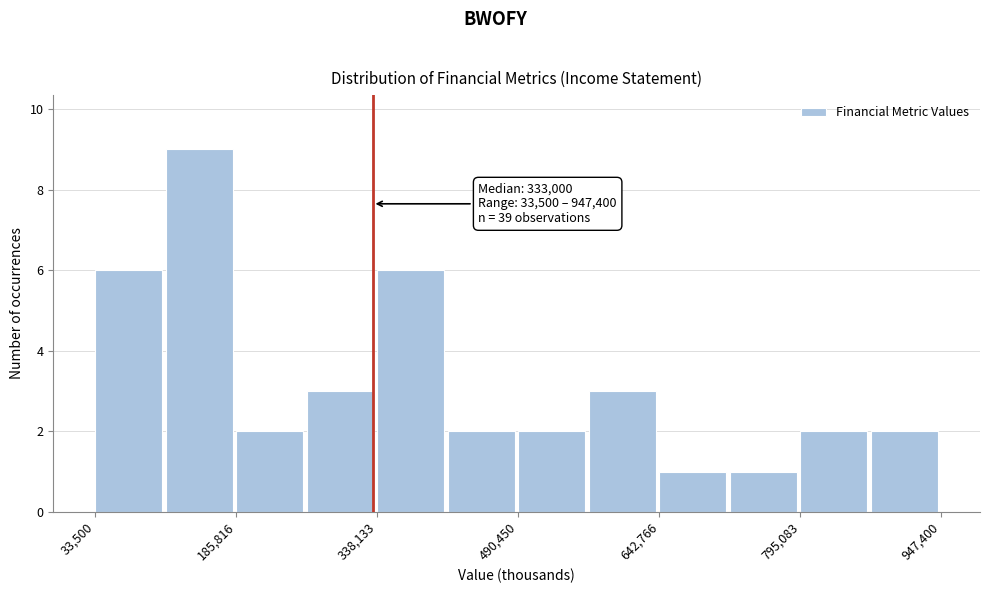

Read against the x-axis, roughly where is the centre of the tallest bar?

140000